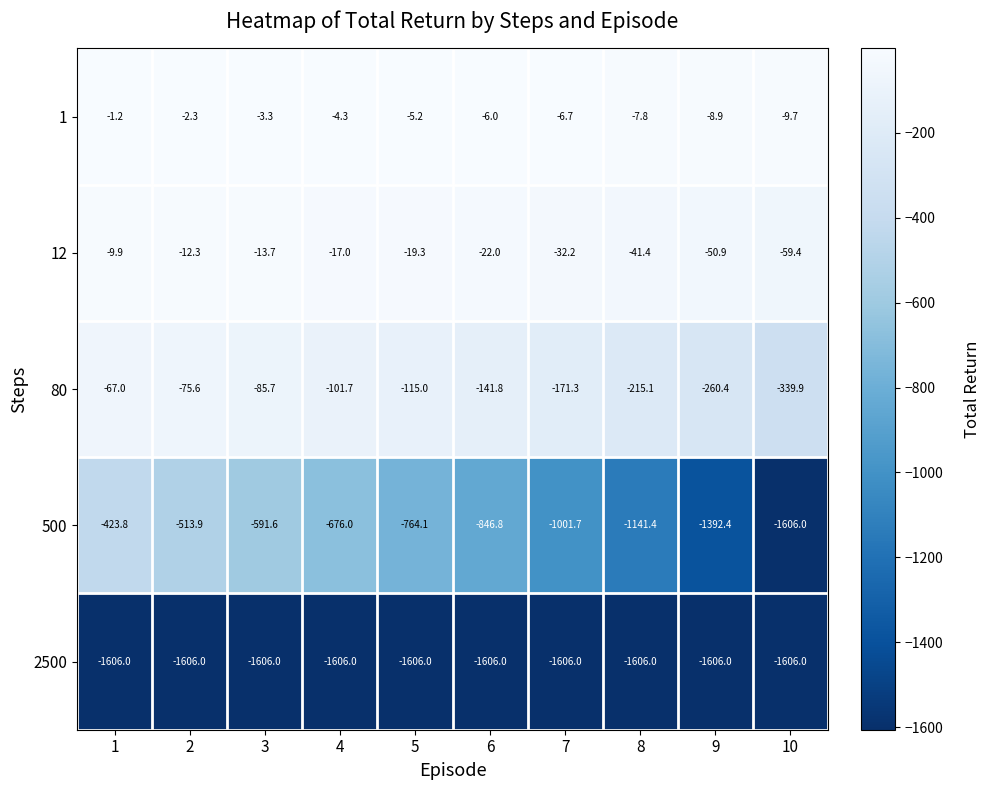

Which series has the largest range (max minus min)?

500